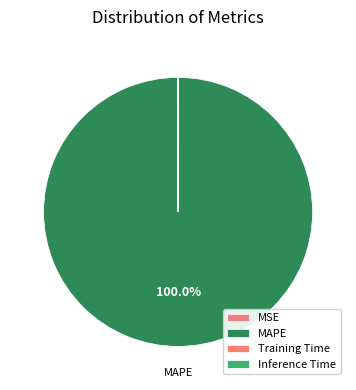

Count the number of slices in the pie.

4